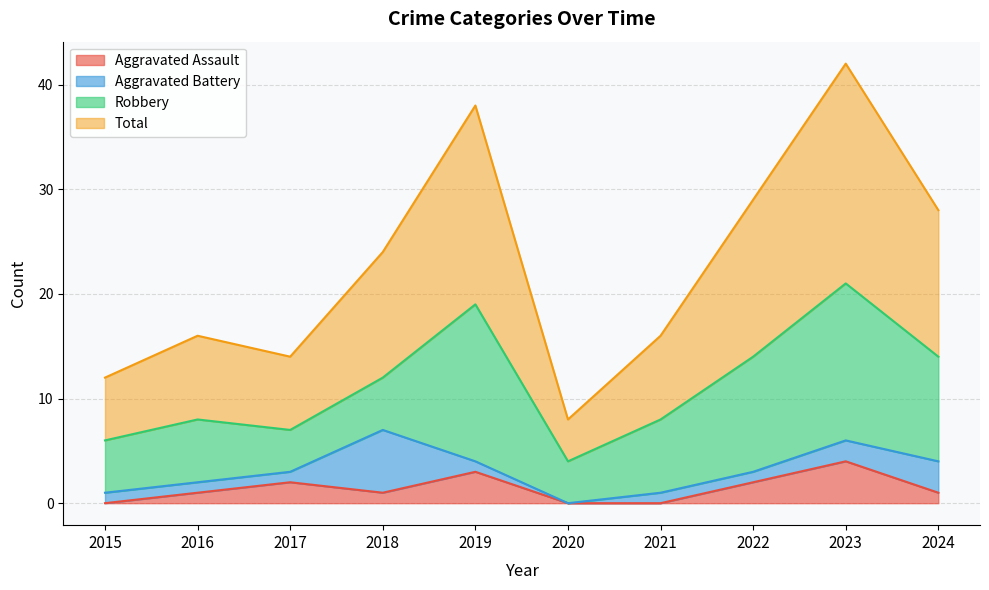

The Aggravated Assault series shows 2 at 2022. True or false?

True